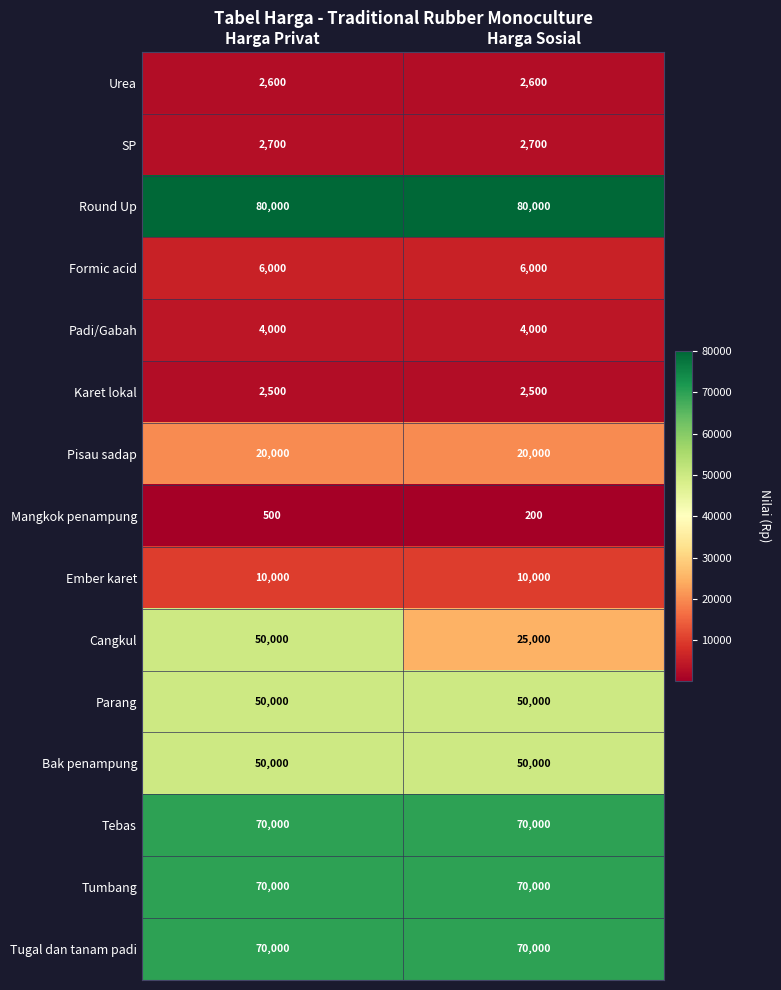

At which label does Cangkul reach its peak?

Harga Privat